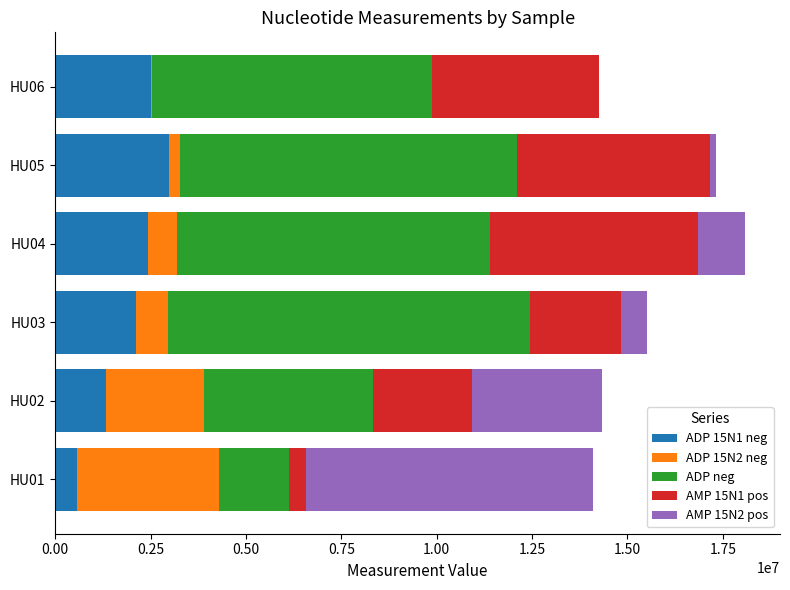

At which label does ADP 15N1 neg reach its peak?

HU05